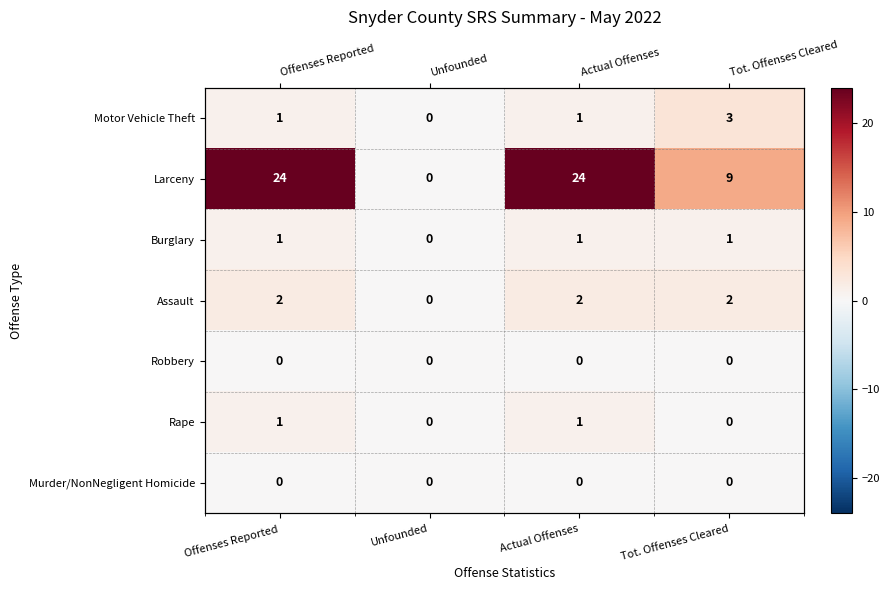

How many distinct data groups are displayed?

7